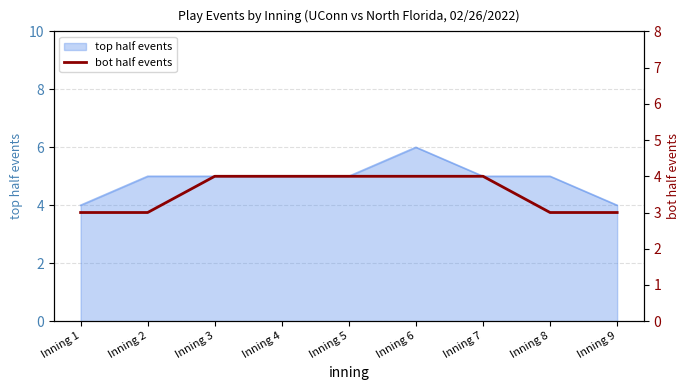

Which label corresponds to the smallest value in the chart?

Inning 1